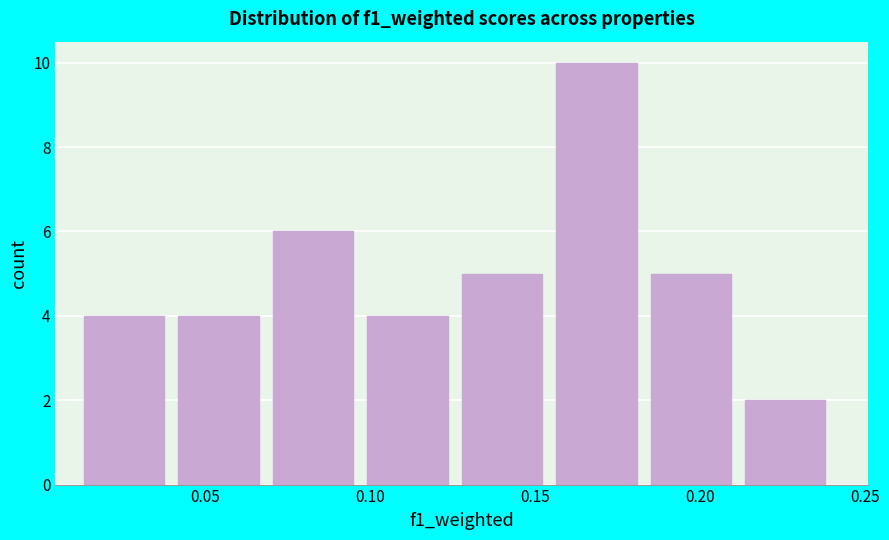

How tall is the bar that spans 0.130 to 0.155 on the x-axis? Neither the bar edges nor the heights are printed on the chart, so give them approximately, as read against the axes.

5